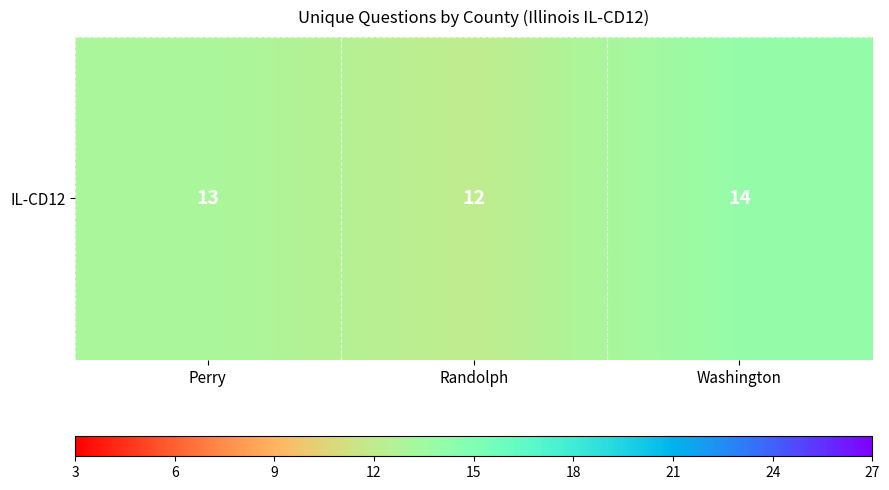

Which category has the highest value across all series?

Washington